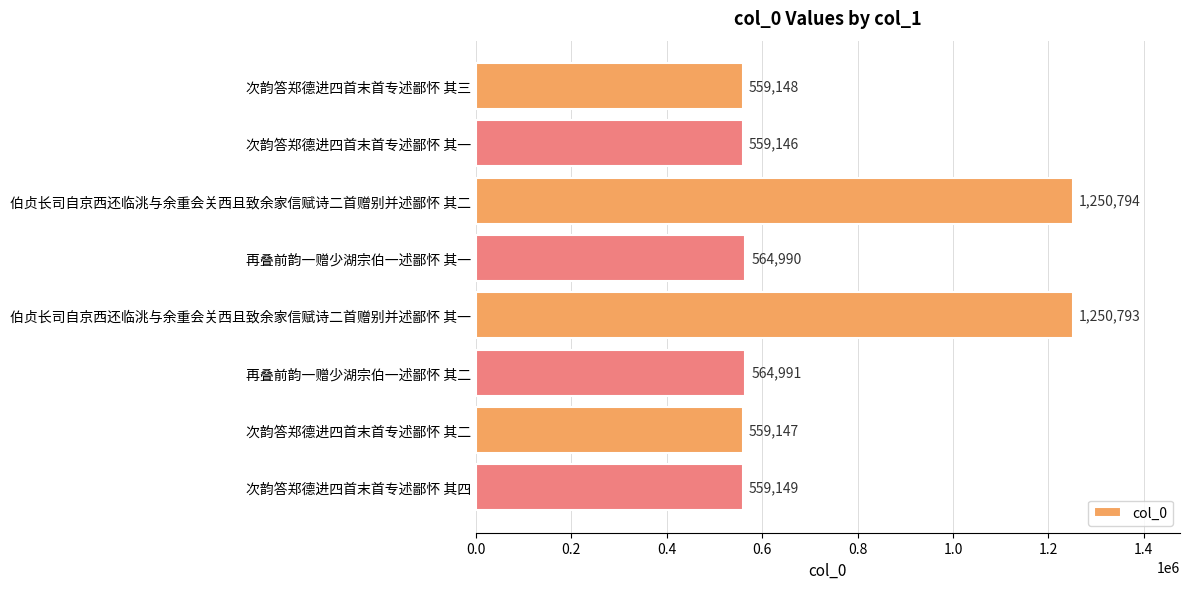

How many categories are shown in the chart?

8